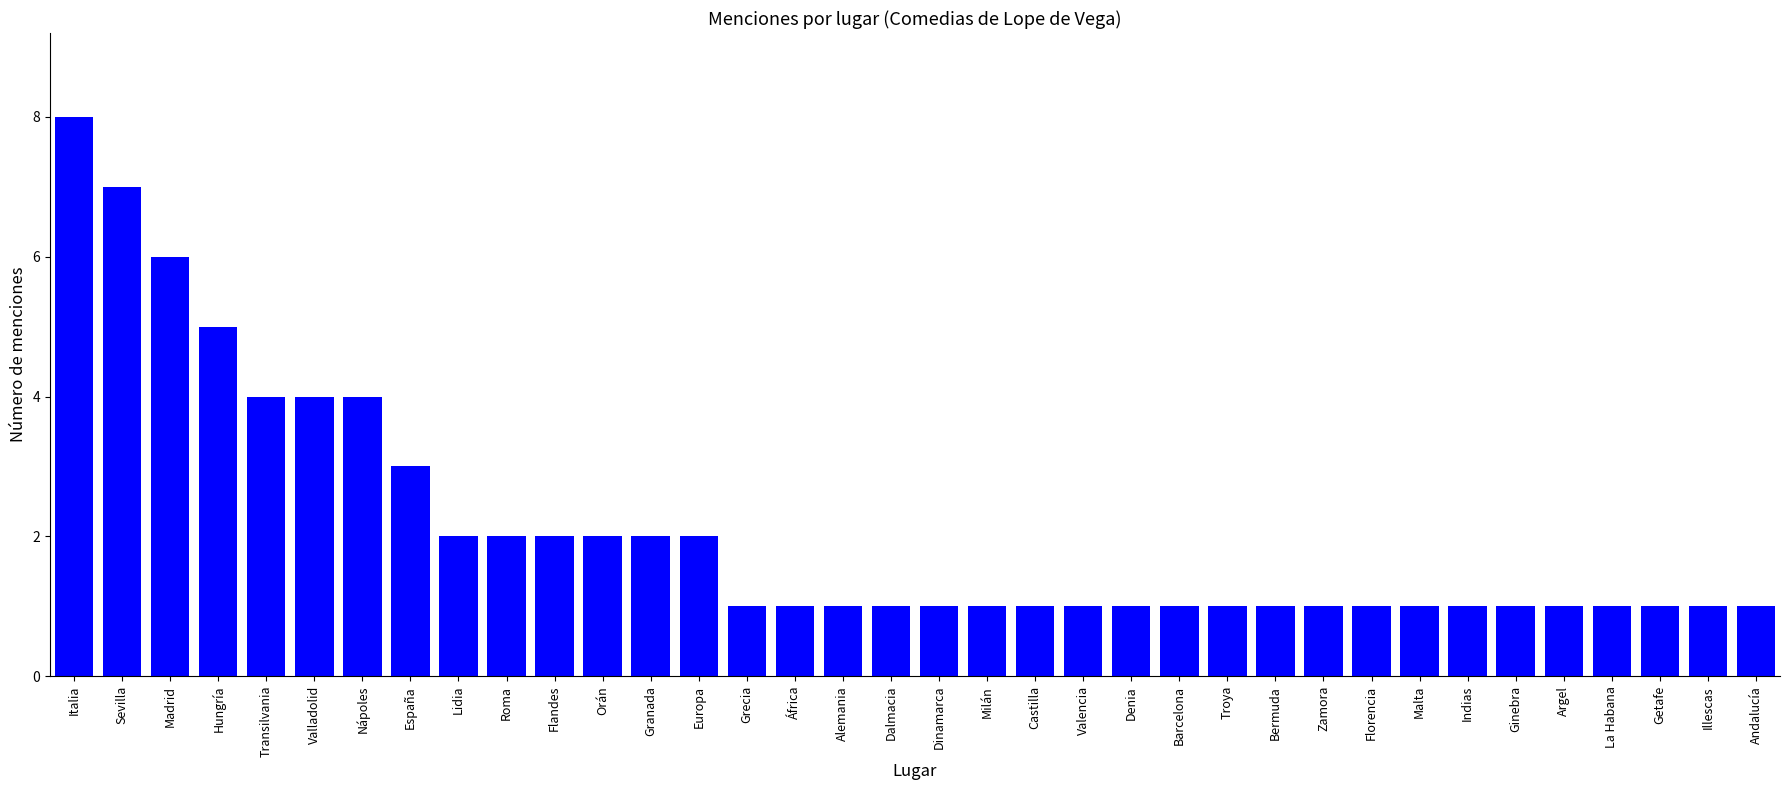

What is the ratio of the value at Getafe to the value at Granada?

0.5